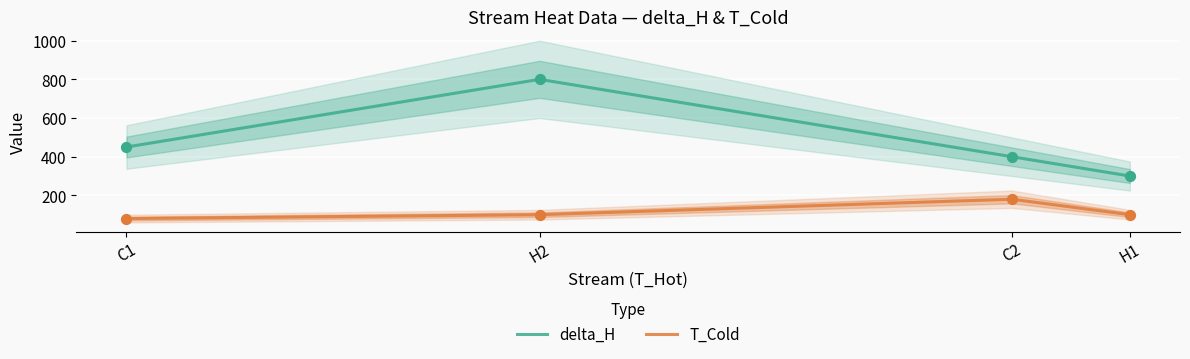

Which series has the largest total across all categories?

delta_H